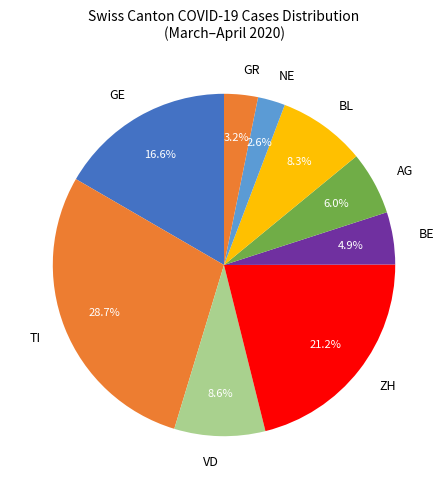

Does any single category account for the majority?

No